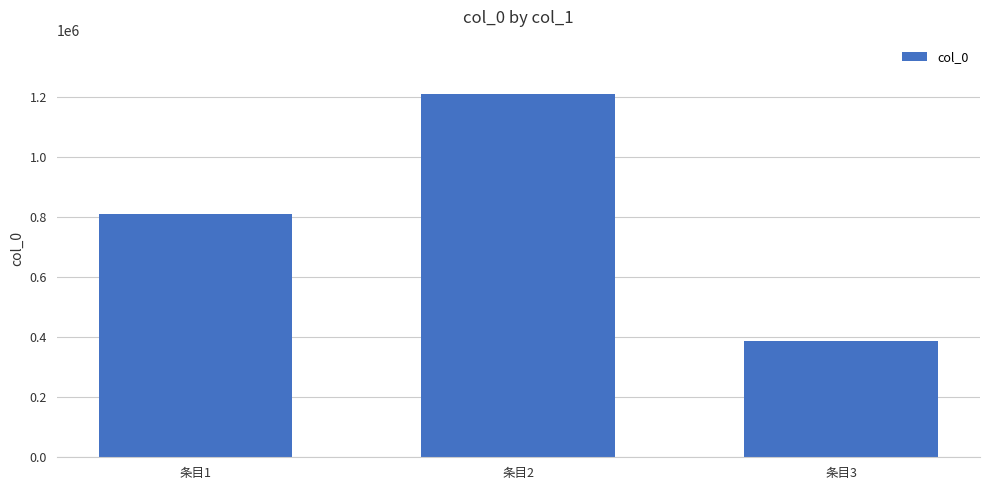

At which label is the value closest to 797409?

条目1